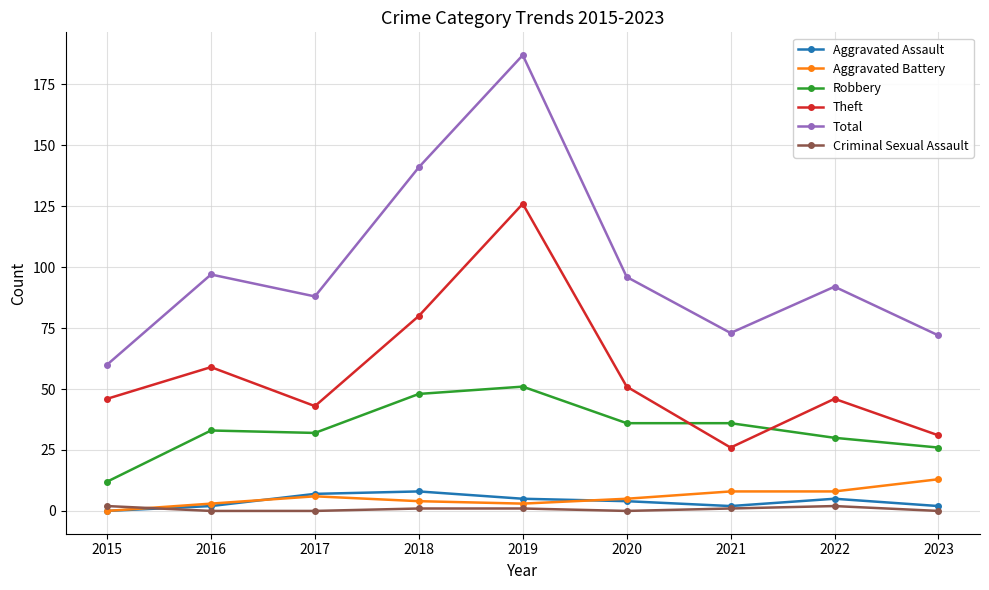

What is the difference between the Criminal Sexual Assault values at 2015 and 2019?

1